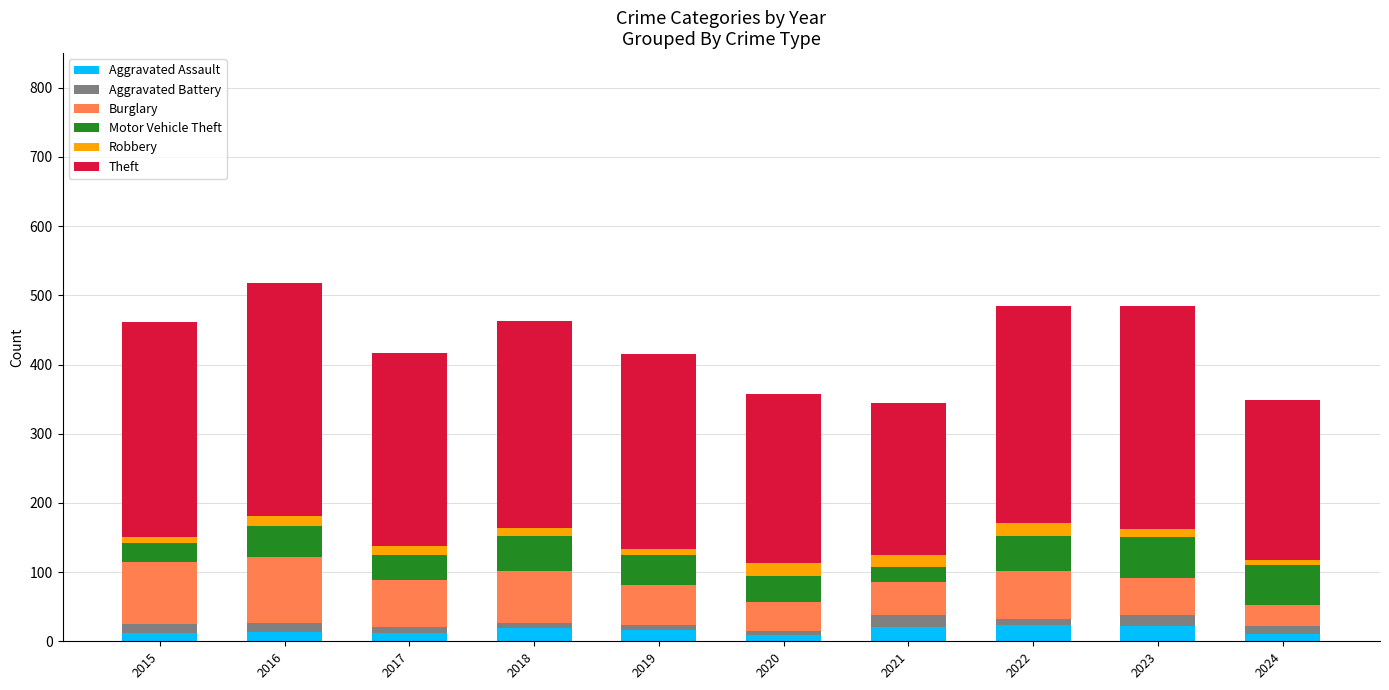

The value of Aggravated Assault at 2018 is 19. True or false?

True